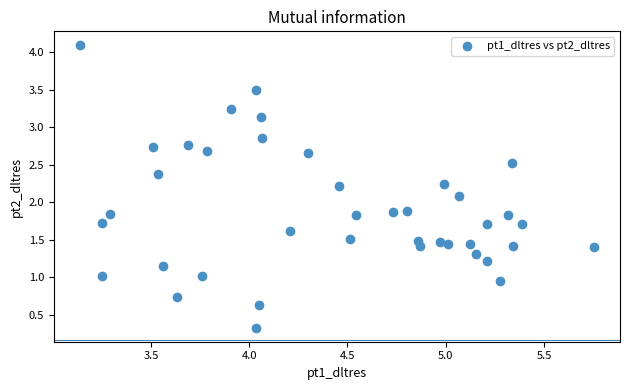

What Y value in the scatter plot is closest to 2?

2.1